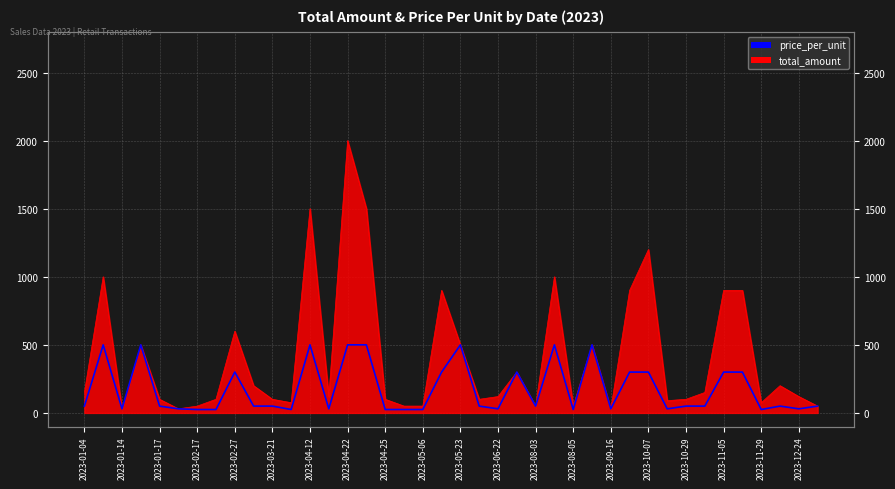

How many values exceed 50?

15